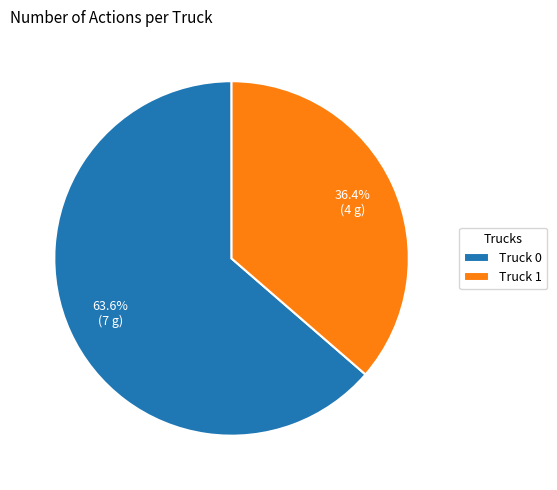

Rank the categories by value from lowest to highest.

Truck 1, Truck 0